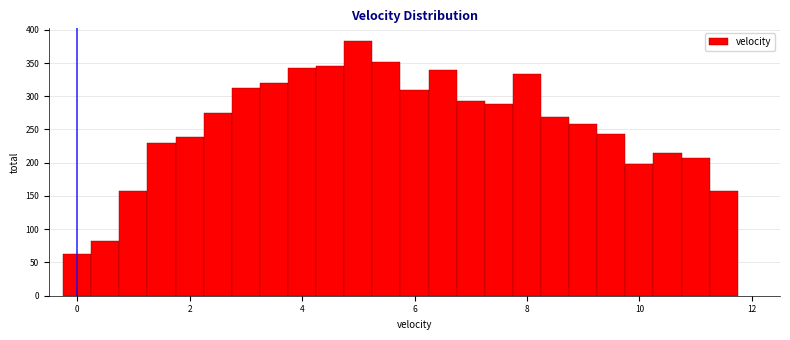

Read against the x-axis, roughly where is the centre of the tallest bar?

5.0